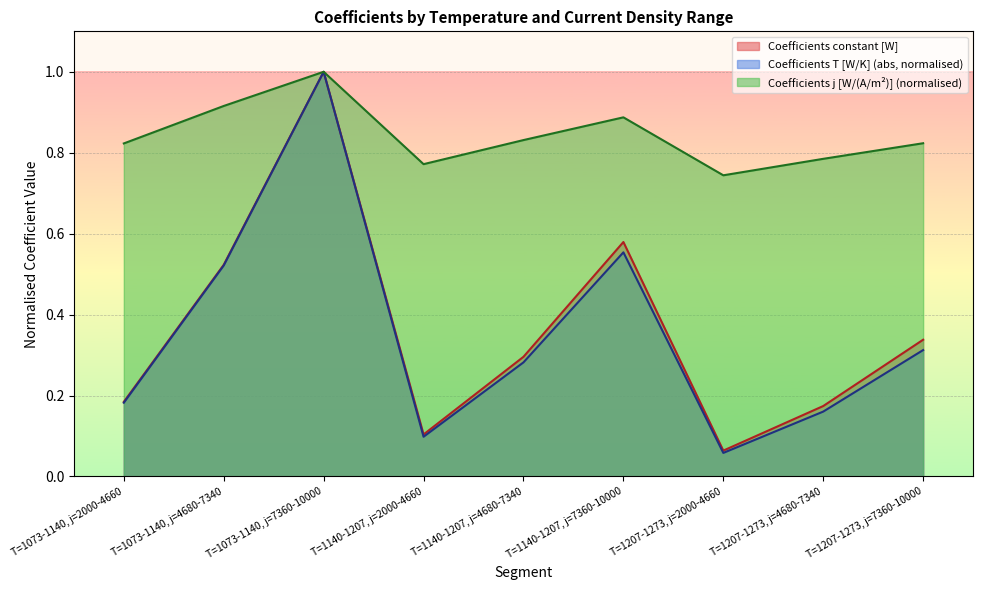

What position from the left is T=1207-1273, j=2000-4660?

7